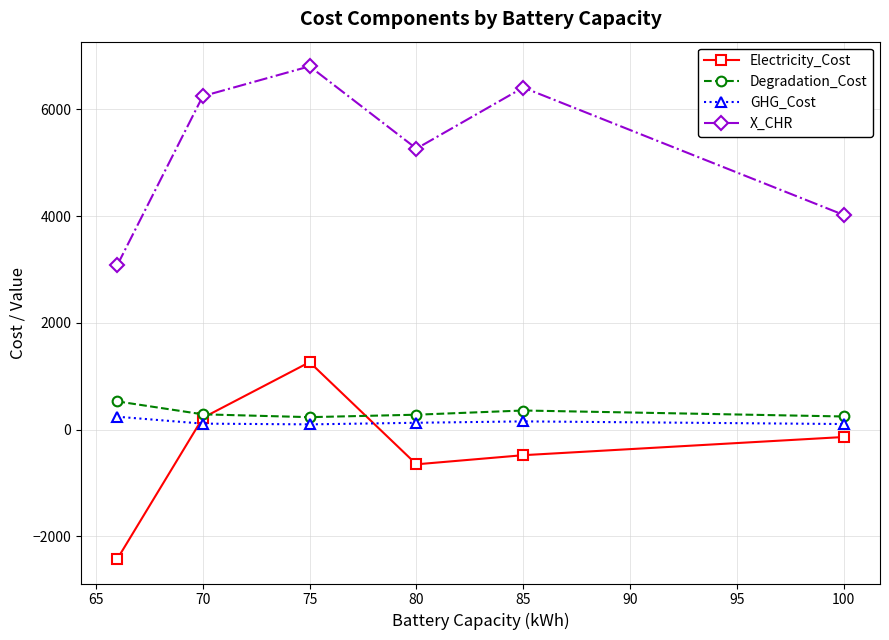

True or false: Electricity_Cost and X_CHR intersect in this chart.

False